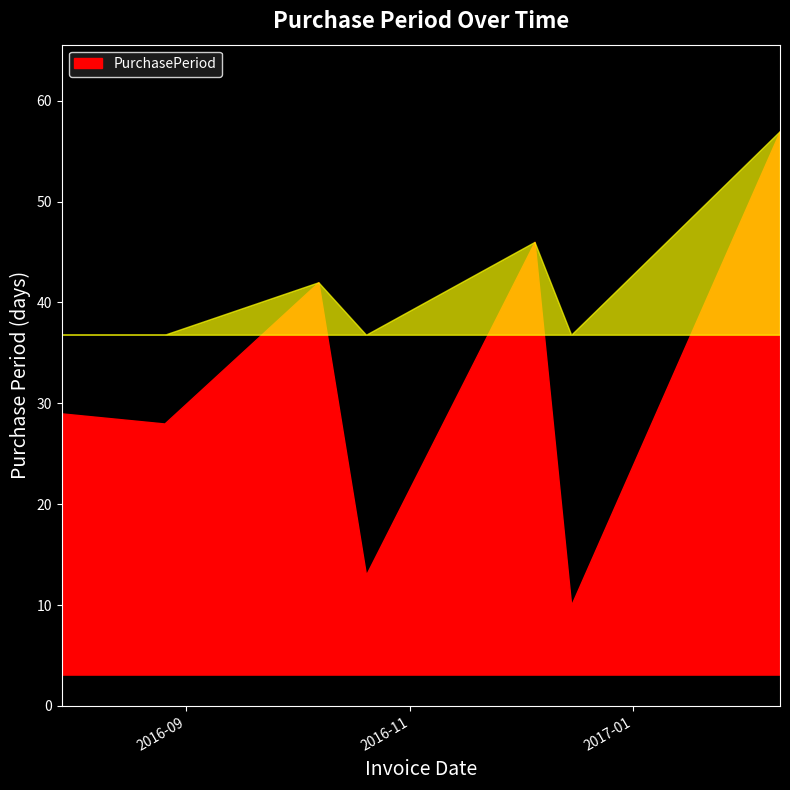

What is the greatest value displayed?

57